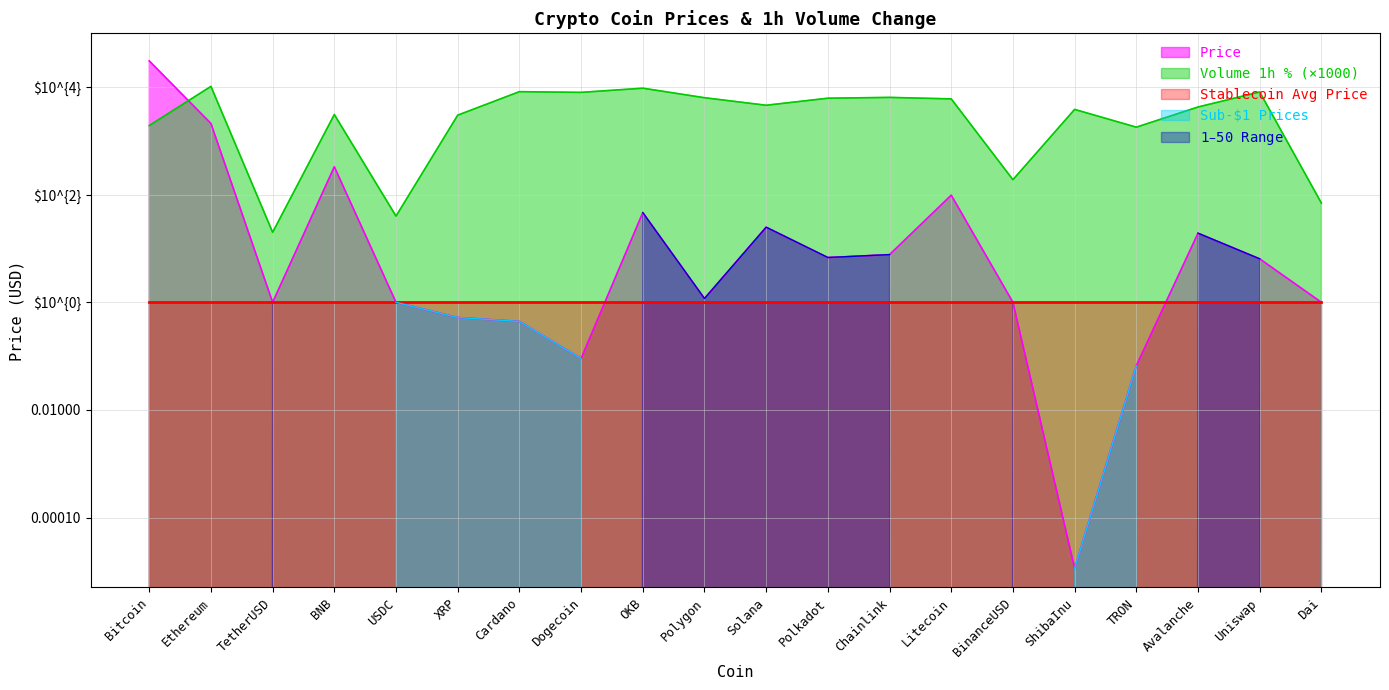

Reading left to right, list all the values displayed in this chart.

Price: Bitcoin=30698.8	Ethereum=2109.1	TetherUSD=1.0	BNB=330.3	USDC=1.0	XRP=0.5	Cardano=0.4	Dogecoin=0.1	OKB=46.5	Polygon=1.2	Solana=24.9	Polkadot=6.8	Chainlink=7.7	Litecoin=98.1	BinanceUSD=1.0	ShibaInu=0.0	TRON=0.1	Avalanche=19.2	Uniswap=6.4	Dai=1.0
Volume_1h_pct: Bitcoin=1930.0	Ethereum=10320.0	TetherUSD=20.0	BNB=3090.0	USDC=40.0	XRP=3010.0	Cardano=8230.0	Dogecoin=7980.0	OKB=9550.0	Polygon=6350.0	Solana=4600.0	Polkadot=6220.0	Chainlink=6440.0	Litecoin=6040.0	BinanceUSD=190.0	ShibaInu=3850.0	TRON=1800.0	Avalanche=4270.0	Uniswap=8120.0	Dai=70.0